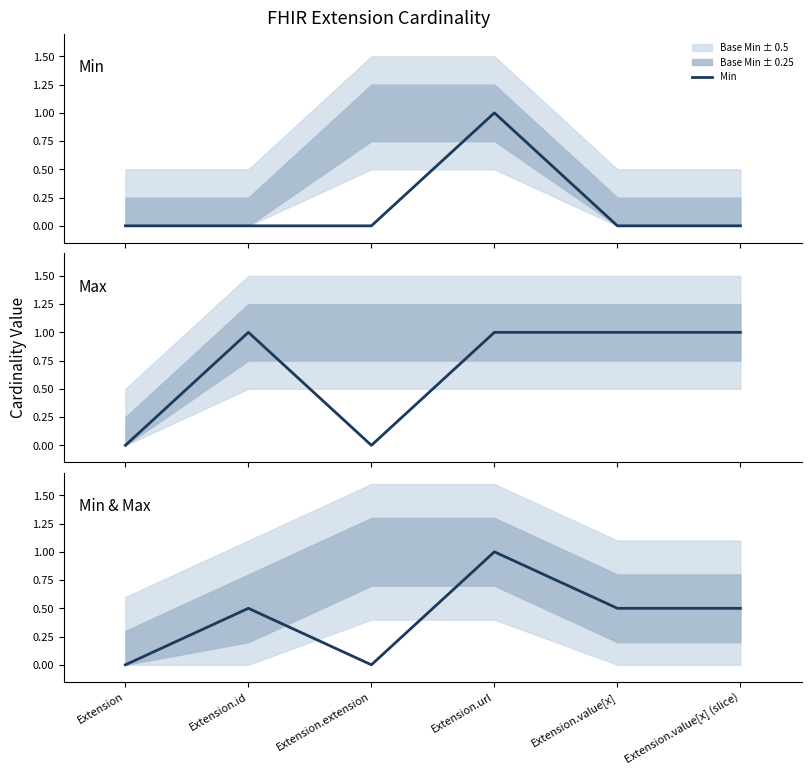

Is this an area chart (filled region under the line)?

No